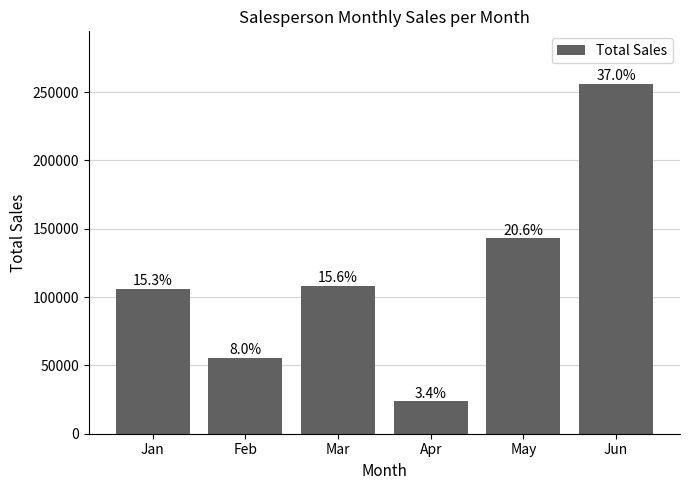

What is the change in value from Jan to May?

+37029